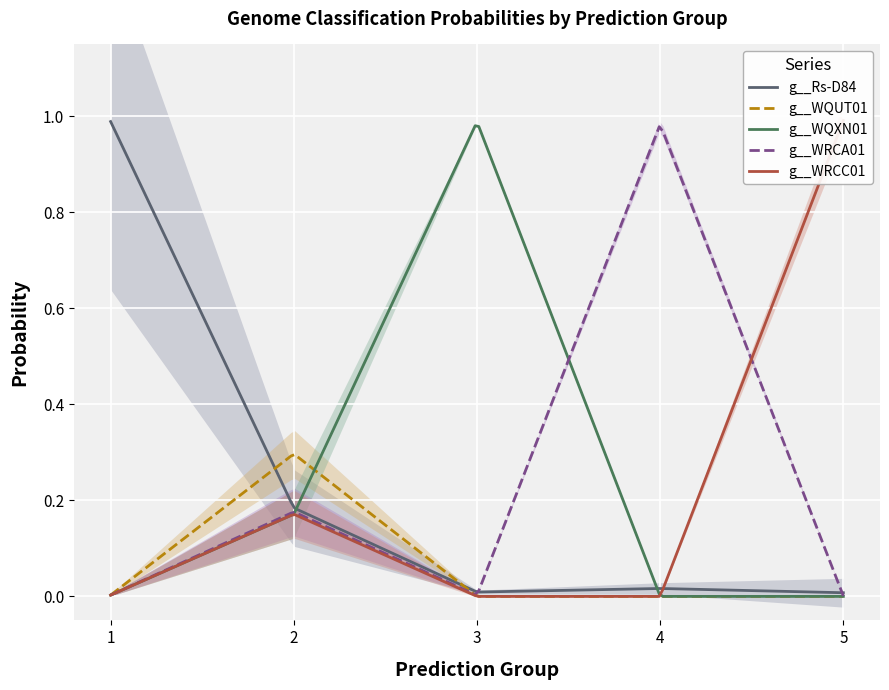

Reading right to left, list all the values displayed in this chart.

g__Rs-D84: 0.0	0.0	0.0	0.2	1.0
g__WQUT01: 0.0	0.0	0.0	0.3	0.0
g__WQXN01: 0.0	0.0	1.0	0.2	0.0
g__WRCA01: 0.0	1.0	0.0	0.2	0.0
g__WRCC01: 1.0	0.0	0.0	0.2	0.0